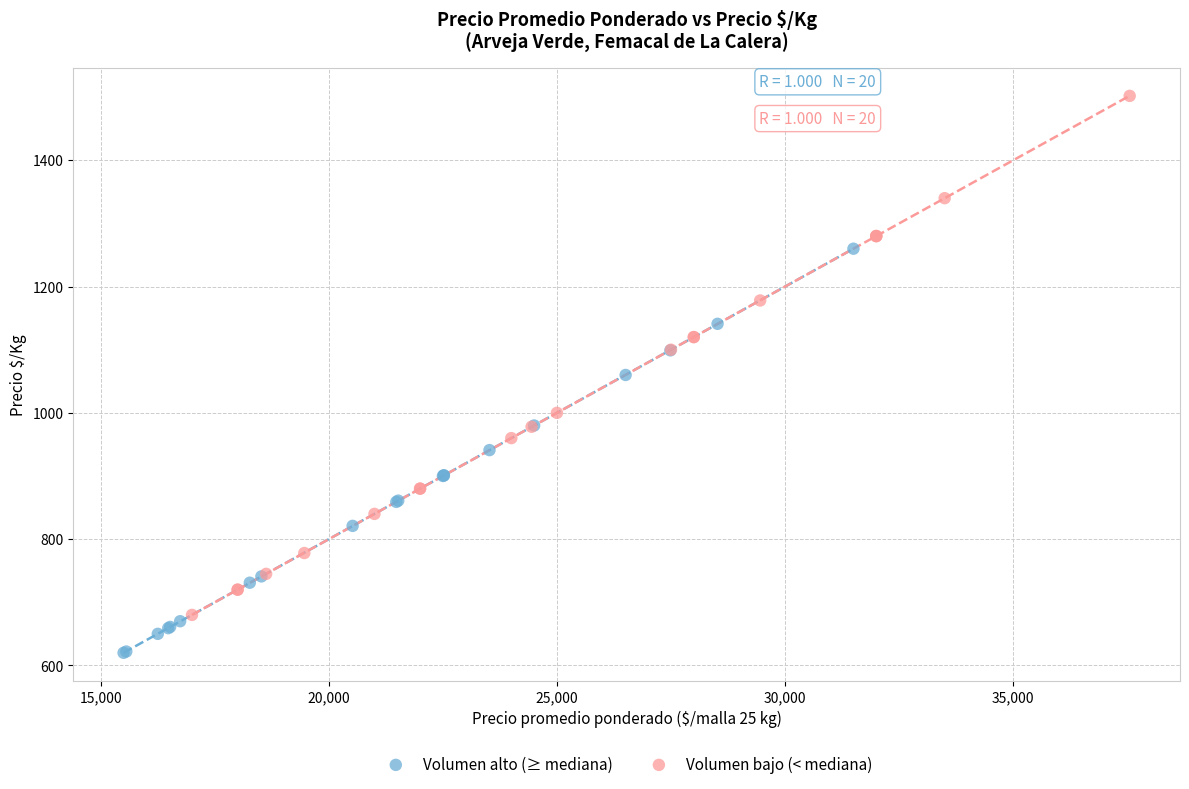

Which series contains the highest Y value?

Volumen bajo (< mediana)